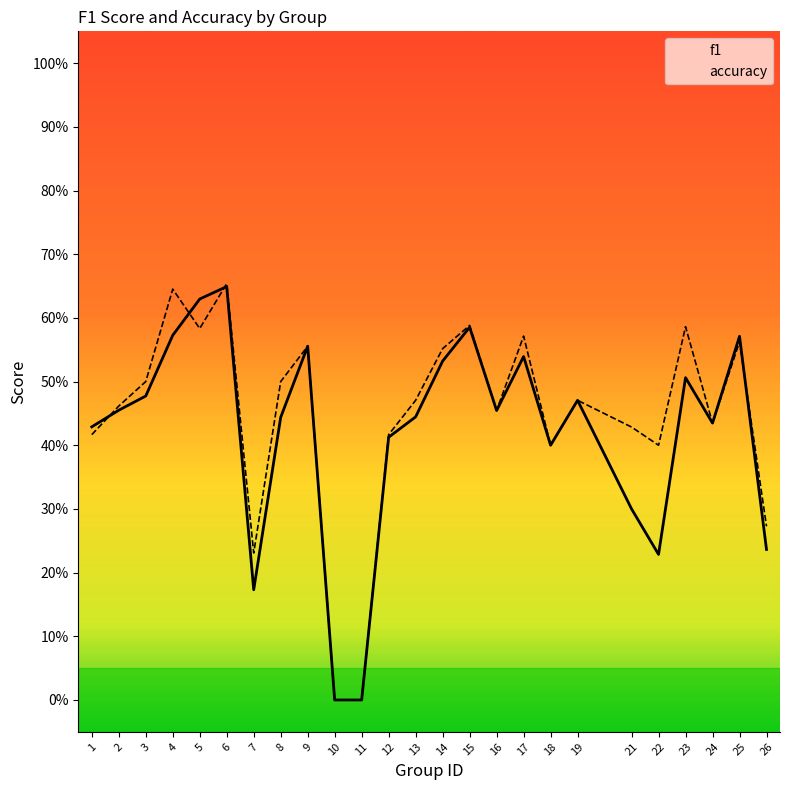

Reading left to right, transcribe all the data shown in this chart.

f1: 0.4	0.5	0.5	0.6	0.6	0.6	0.2	0.4	0.6	0.0	0.0	0.4	0.4	0.5	0.6	0.5	0.5	0.4	0.5	0.3	0.2	0.5	0.4	0.6	0.2
accuracy: 0.4	0.5	0.5	0.6	0.6	0.7	0.2	0.5	0.6	0.0	0.0	0.4	0.5	0.6	0.6	0.5	0.6	0.4	0.5	0.4	0.4	0.6	0.4	0.6	0.3